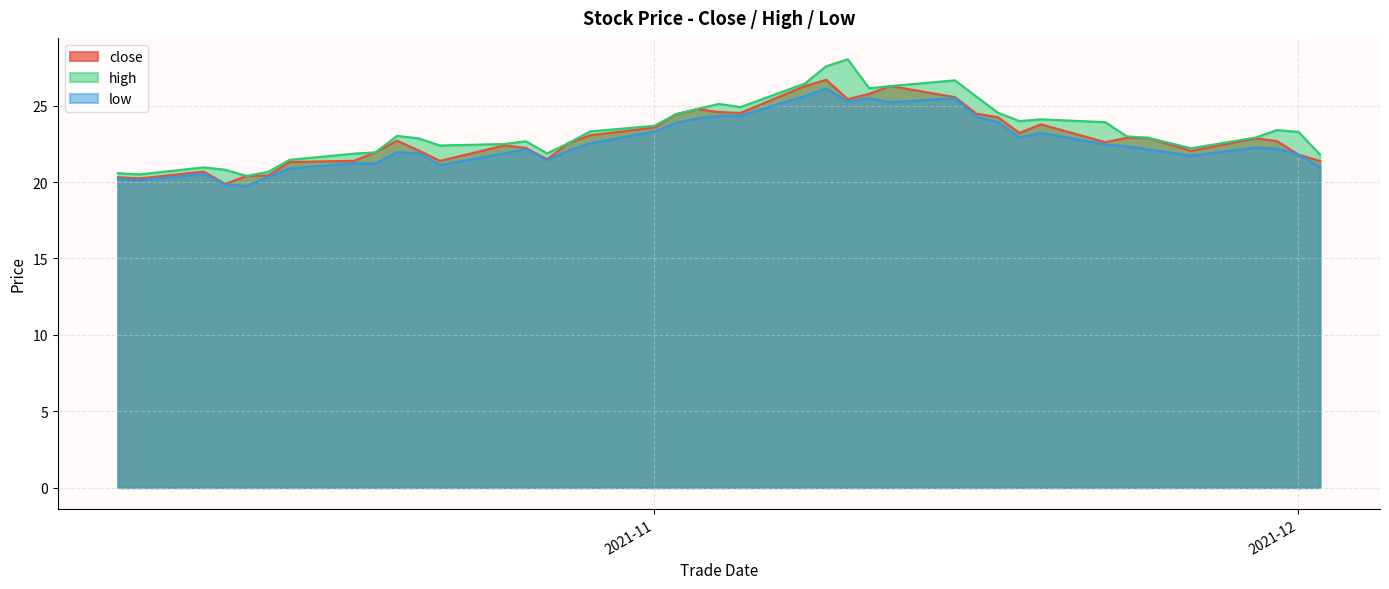

What are all the series names shown in the legend?

close, high, low